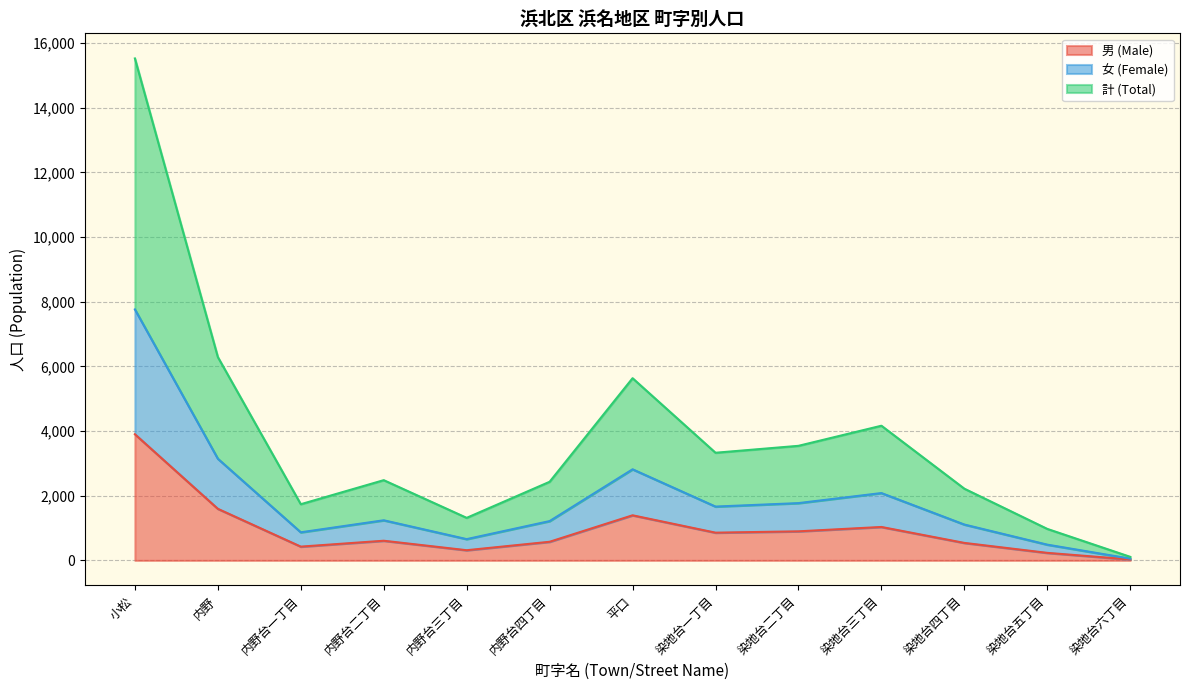

What is the value of the 計 (Total) point at the 4th from the left?

2482